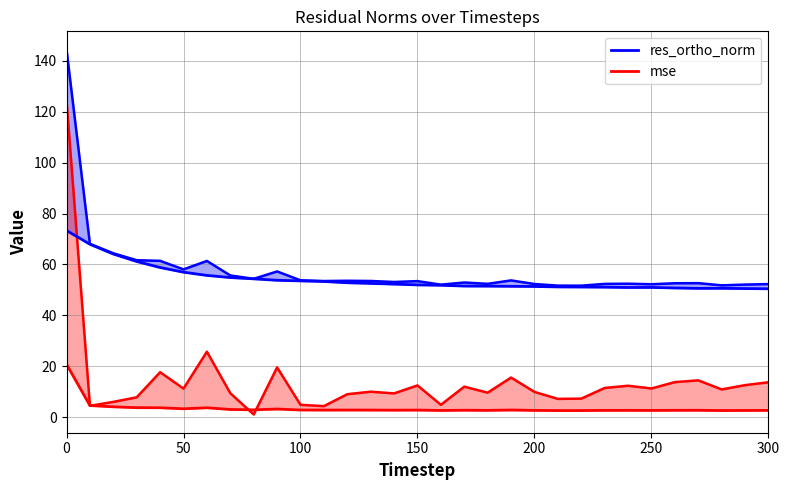

How many categories are shown in the chart?

31